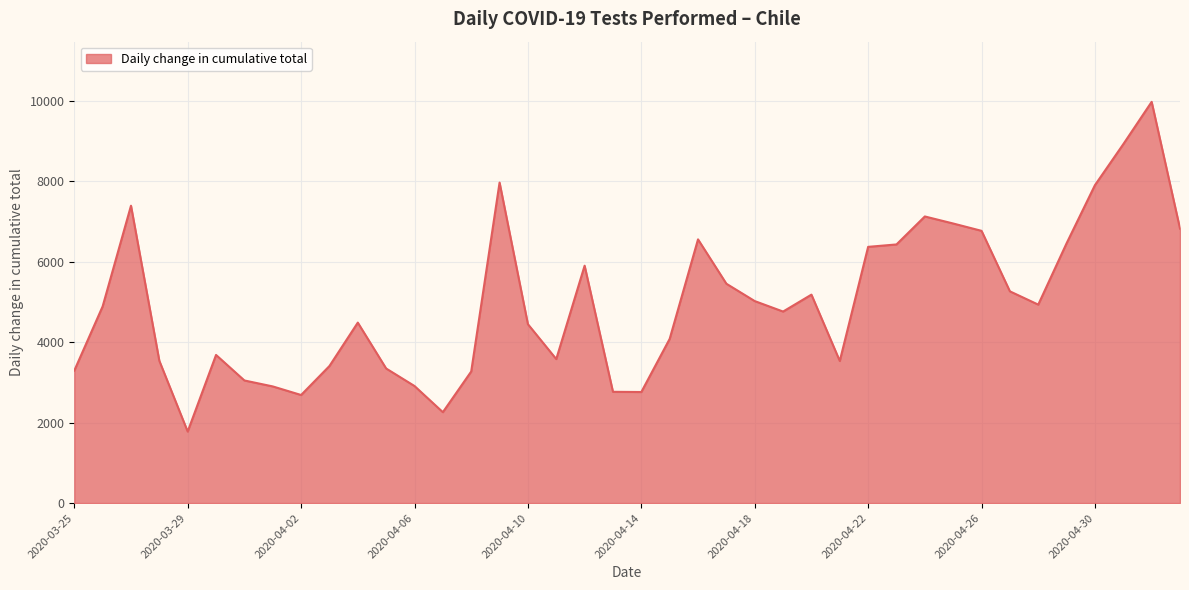

What is the minimum value shown in the chart?

1777